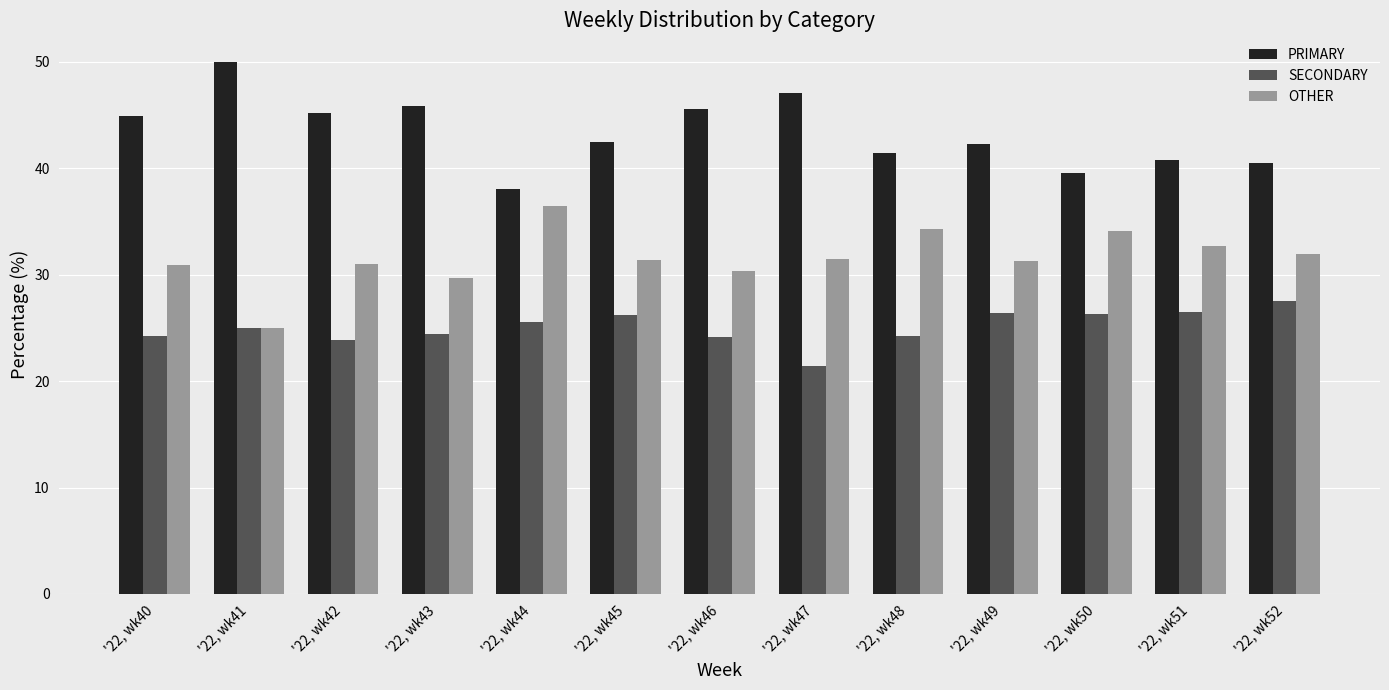

What is the sum of all SECONDARY values?

325.9